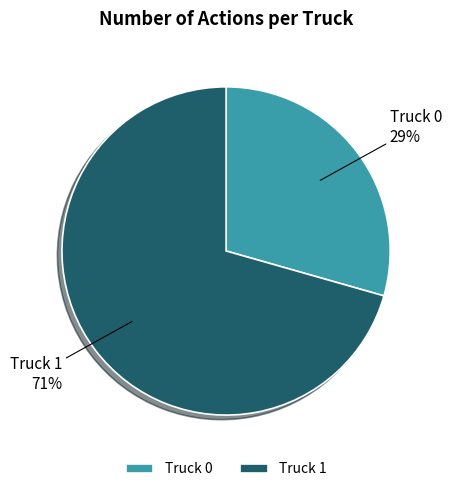

Between Truck 1 and Truck 0, which is larger?

Truck 1